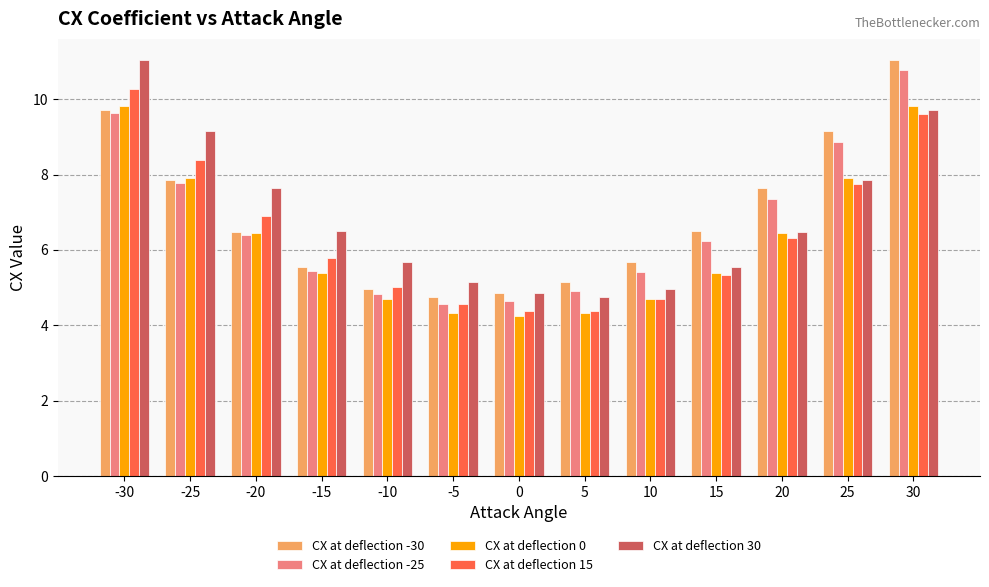

What is the sum of all CX at deflection -25 values?

86.9